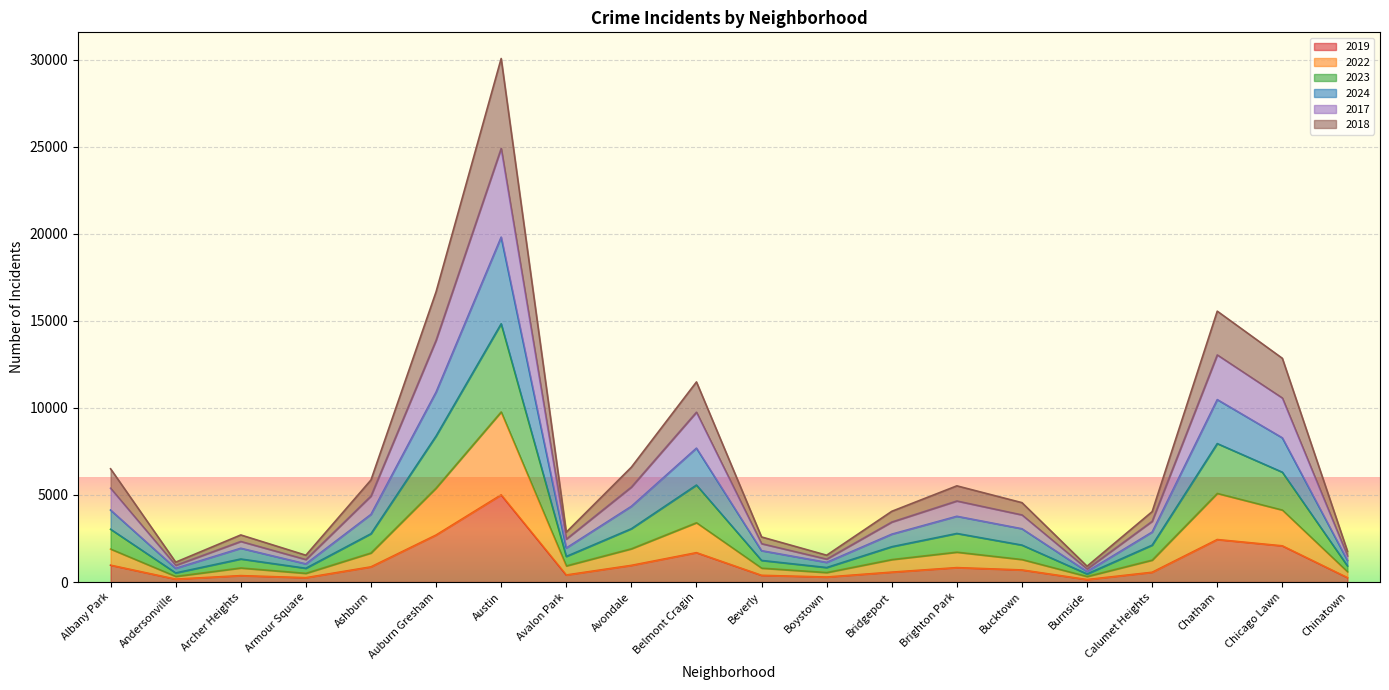

True or false: 2019 and 2024 cross at least once.

False